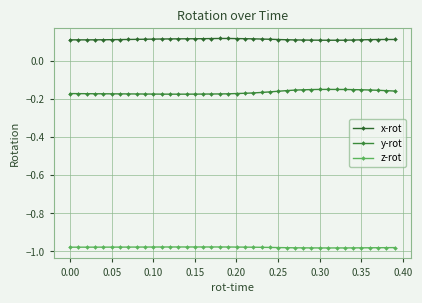

How many distinct data groups are displayed?

3